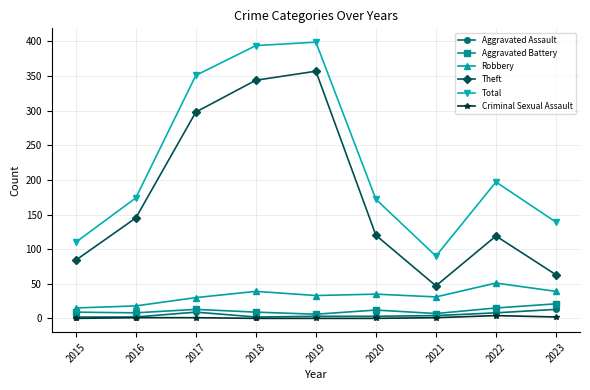

What is the total value across all series at 2023?

277